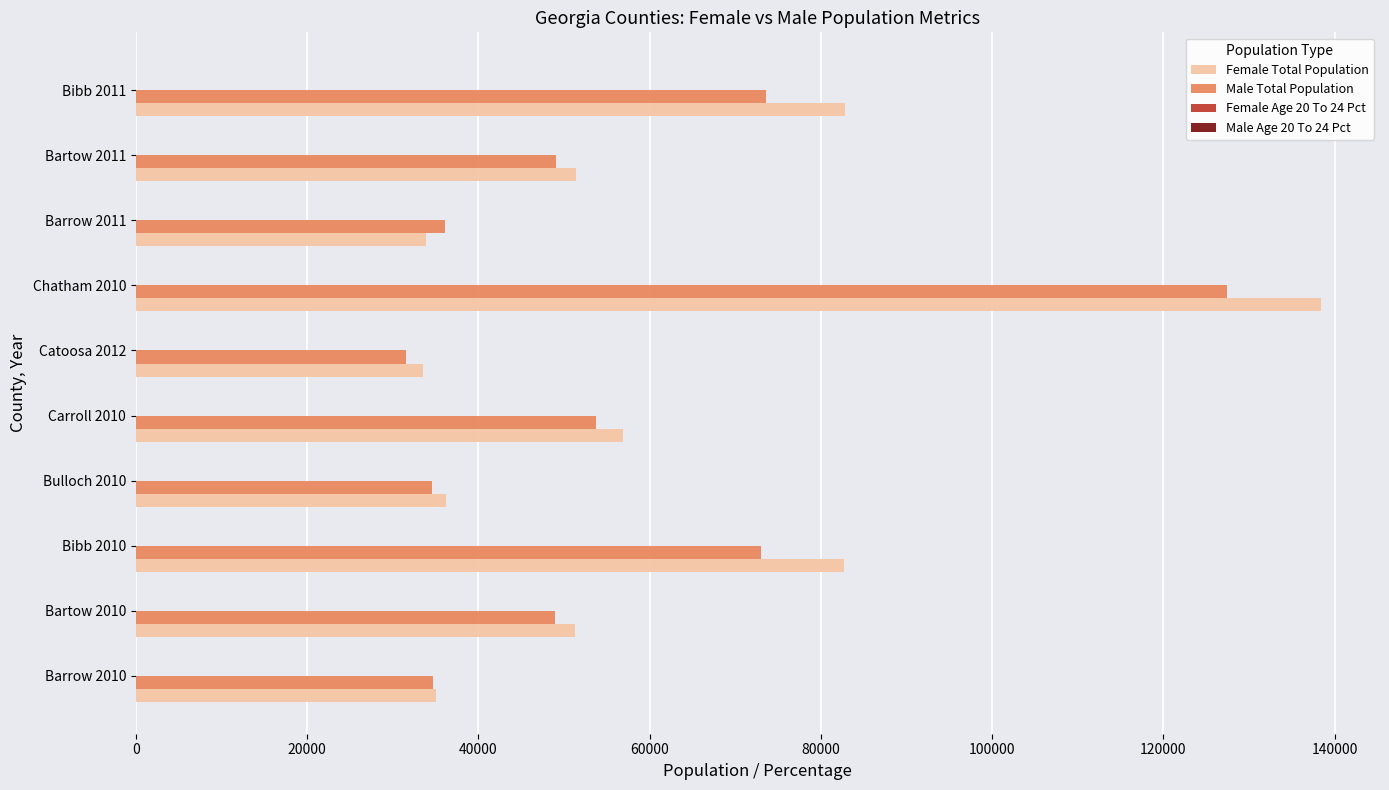

What is the sum of all Female Total Population values?

602010.0